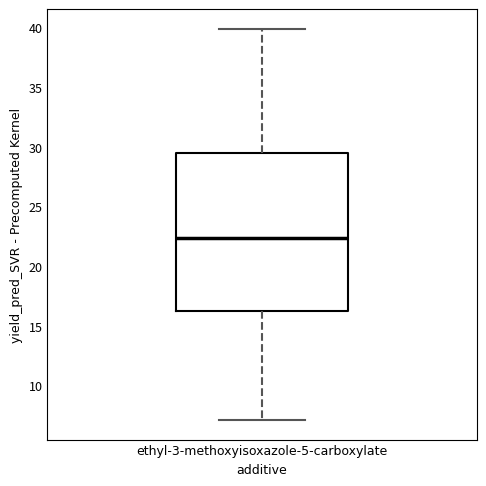

Read this box plot against the y-axis: the position of the median line, the range covered by the box, and the ends of both whiskers. The values are not printed on the chart, so give them approximately, as read against the axis.

median 22.5, box 16.5 to 29.5, whiskers 7.0 to 40.0